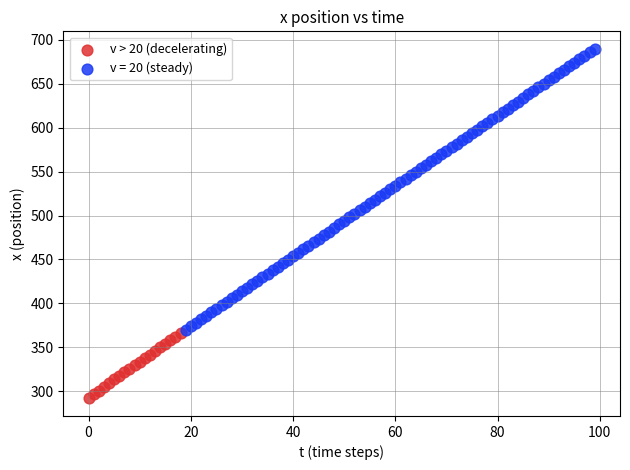

Which series contains the lowest Y value?

v > 20 (decelerating)